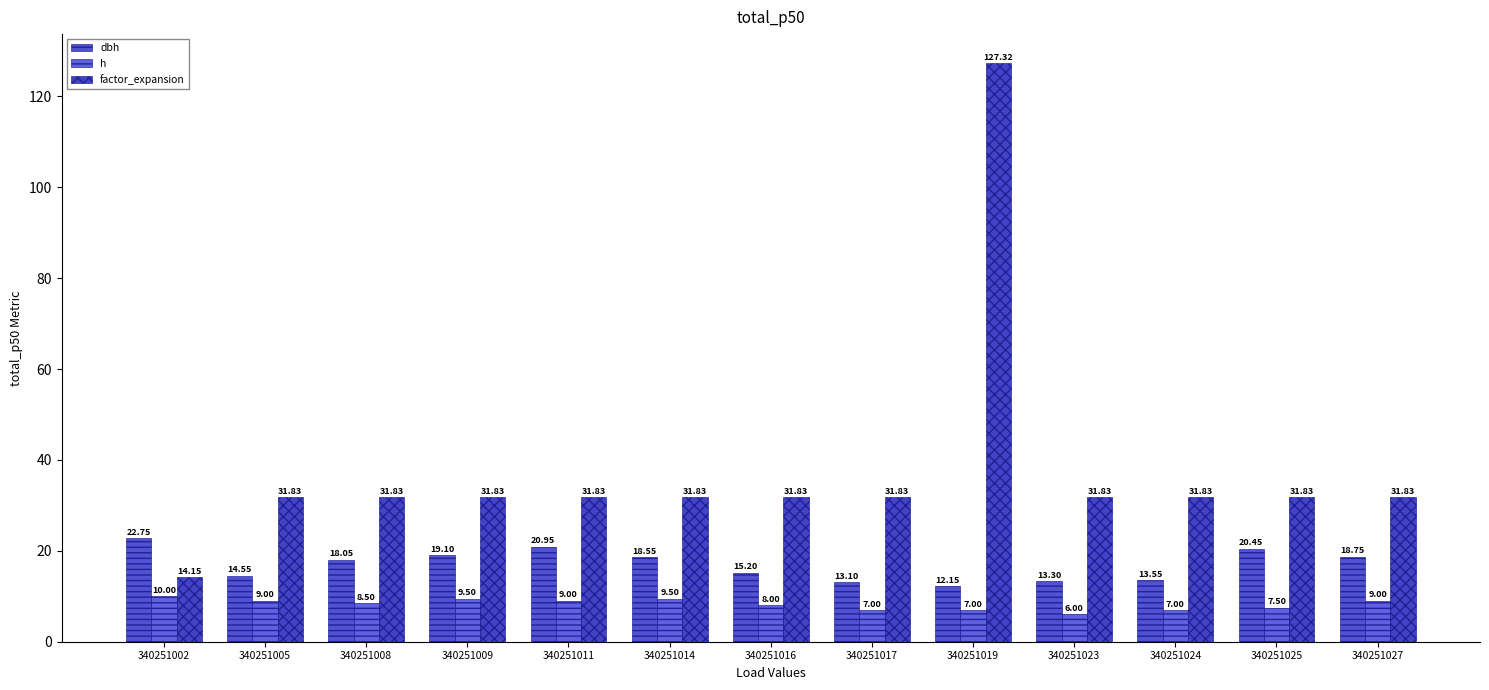

What is the difference between the h values at 340251008 and 340251014?

1.0